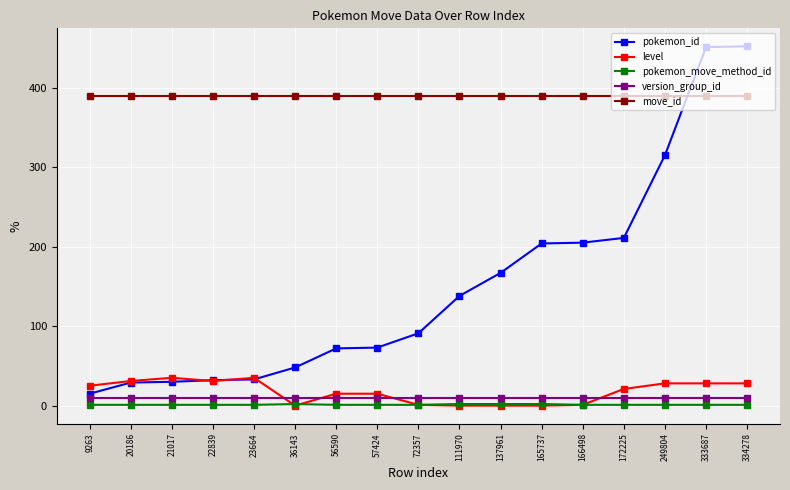

True or false: move_id and version_group_id intersect in this chart.

False